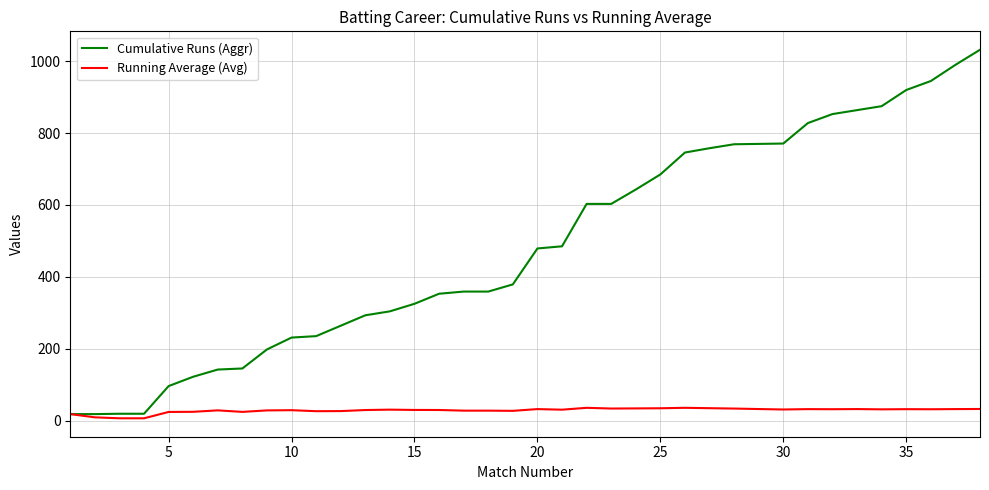

List the series in order of their overall mean, lowest first.

Running Average (Avg), Cumulative Runs (Aggr)